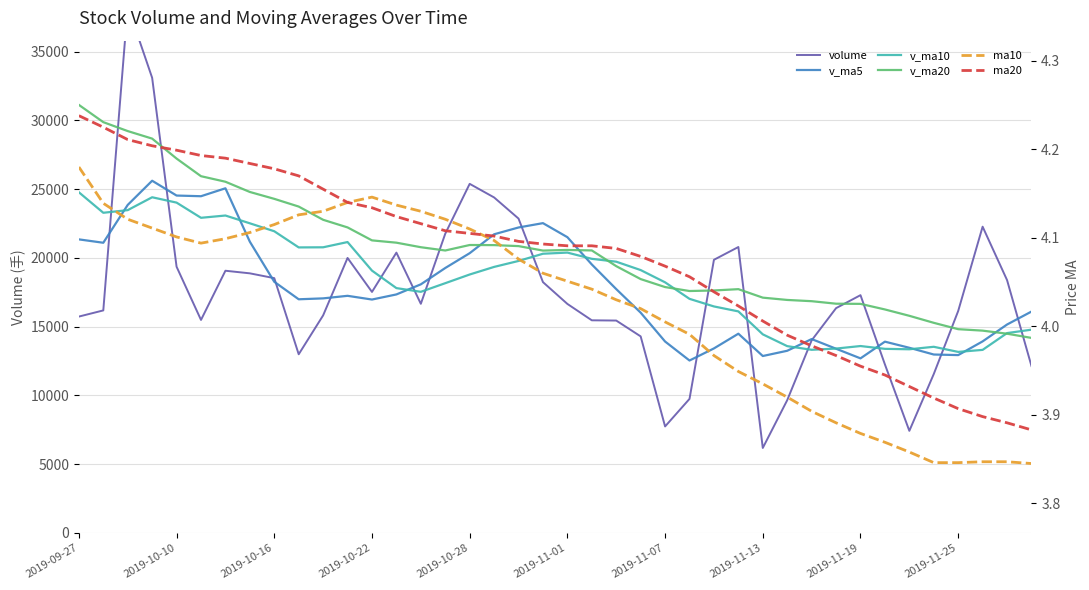

Which series has the widest spread of values?

volume